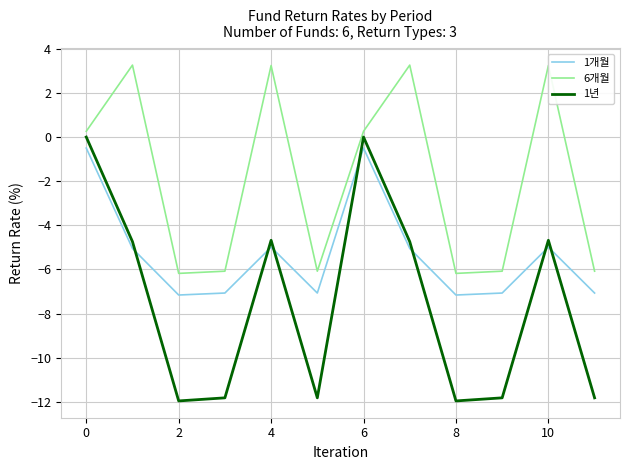

Which series has the largest total across all categories?

6개월